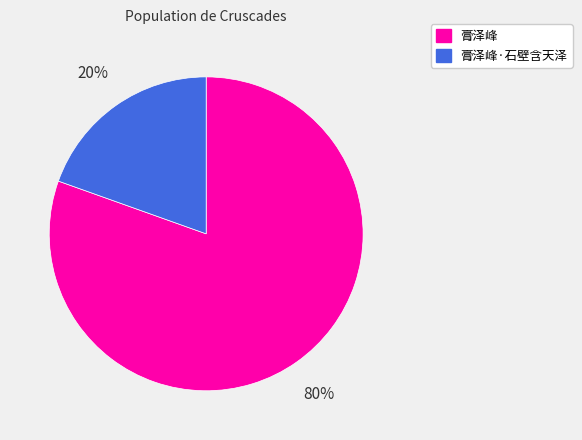

To the nearest percent, what is the average slice percentage?

50%